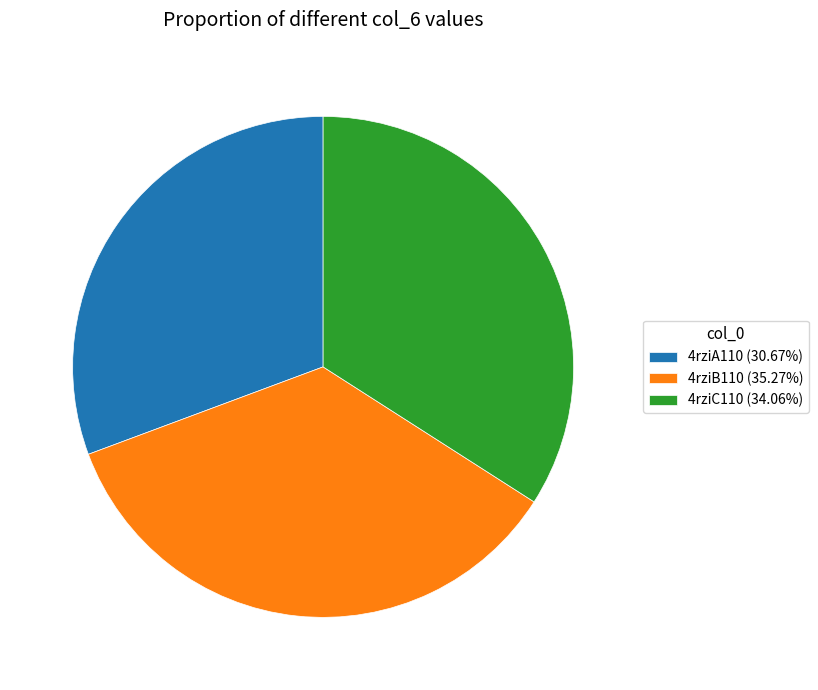

Is there a majority slice in this chart?

No